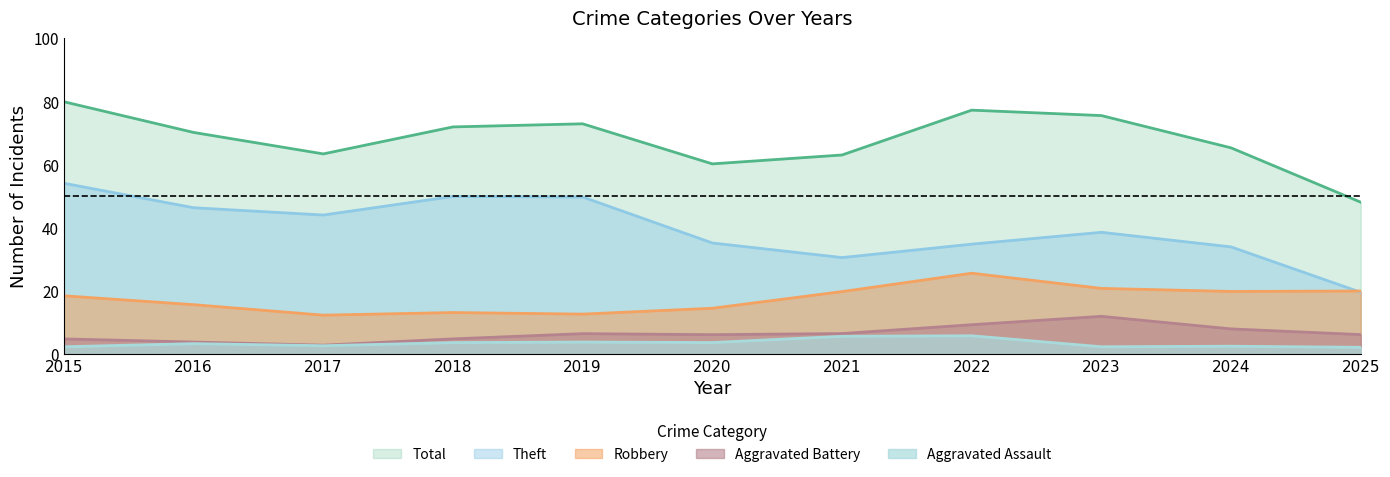

At which category is the sum across all series the highest?

2015